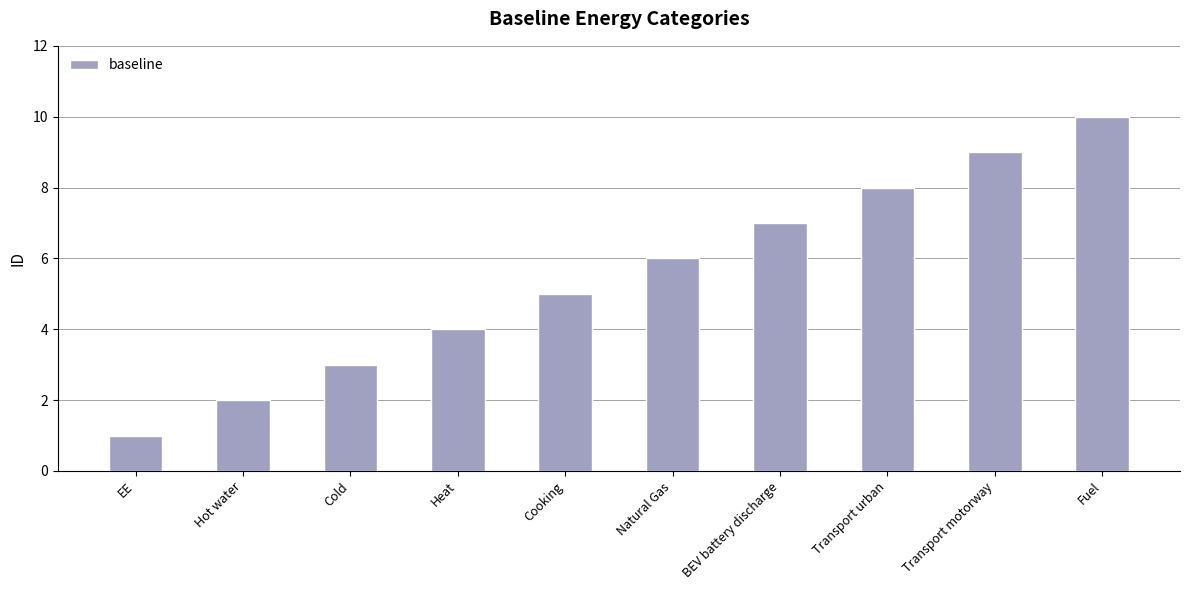

Reading left to right, list all the values displayed in this chart.

1	2	3	4	5	6	7	8	9	10